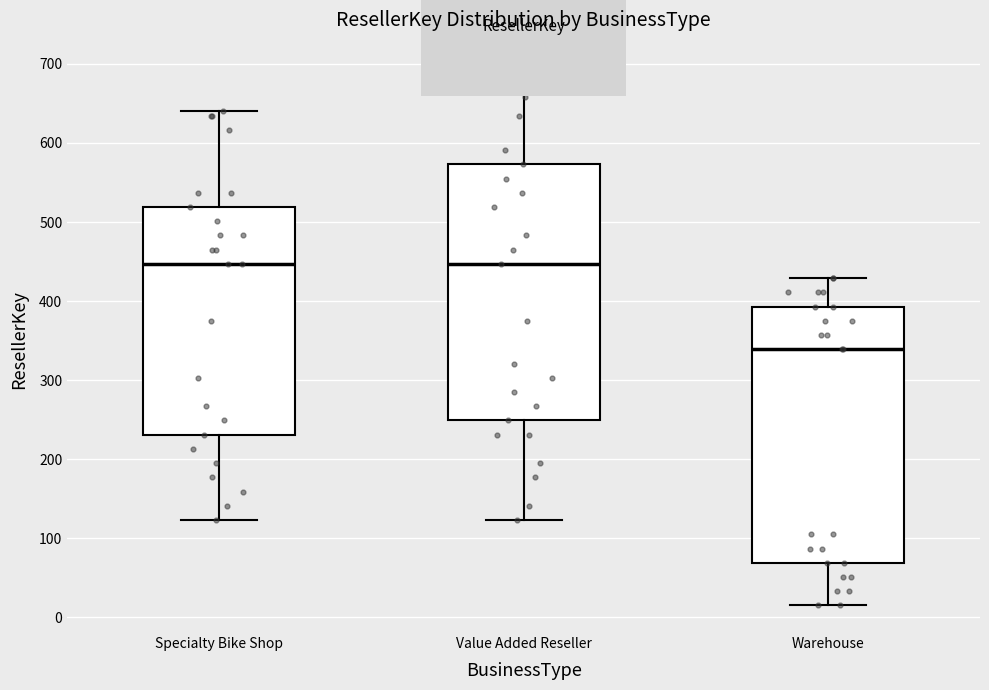

Reading left to right, read every box against the y-axis: the position of its median line, the range the box covers, and the ends of its whiskers. The values are not printed on the chart, so give them approximately, as read against the axis.

Specialty Bike Shop: median 450, box 230 to 520, whiskers 120 to 640
Value Added Reseller: median 450, box 250 to 570, whiskers 120 to 690
Warehouse: median 340, box 70 to 390, whiskers 20 to 430